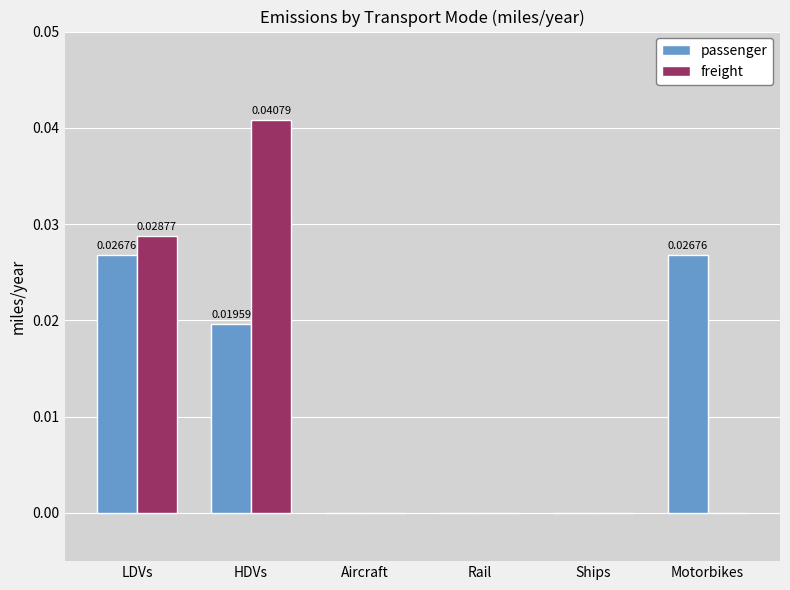

Which label corresponds to the largest value in the chart?

HDVs